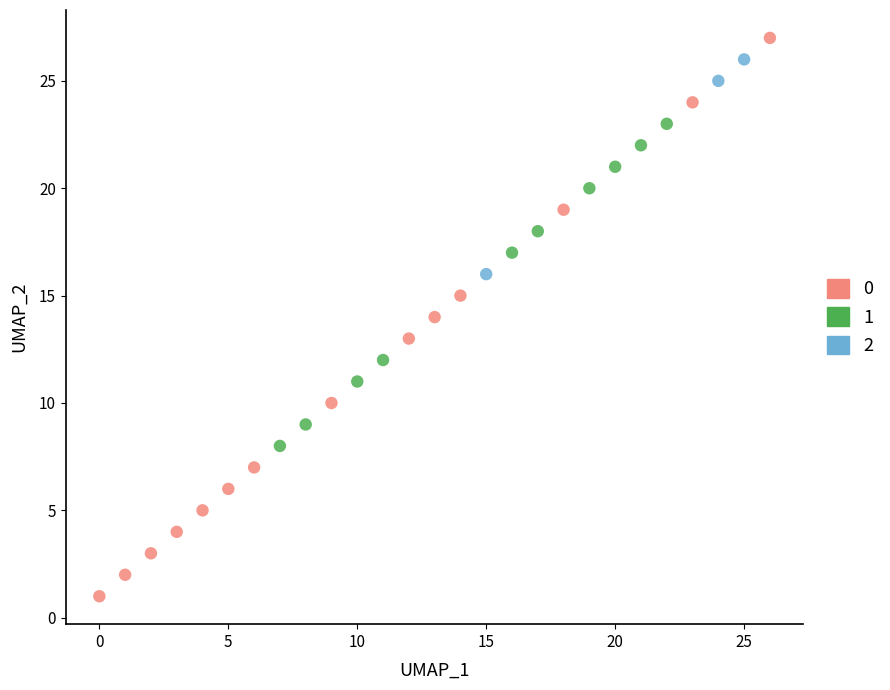

What are all the series names shown in the legend?

0, 1, 2